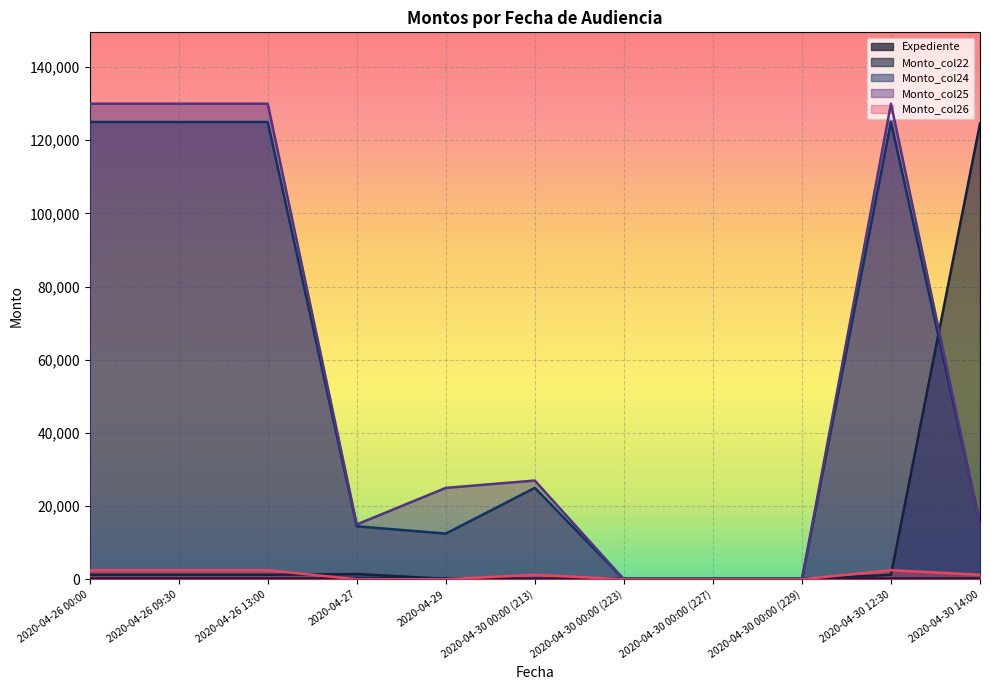

How many lines are shown in the chart?

5